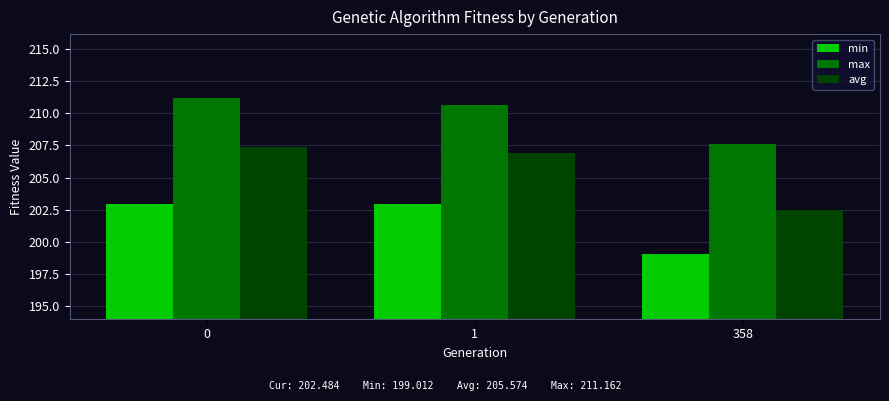

What is the difference between the second highest and minimum values in the max series?

3.0